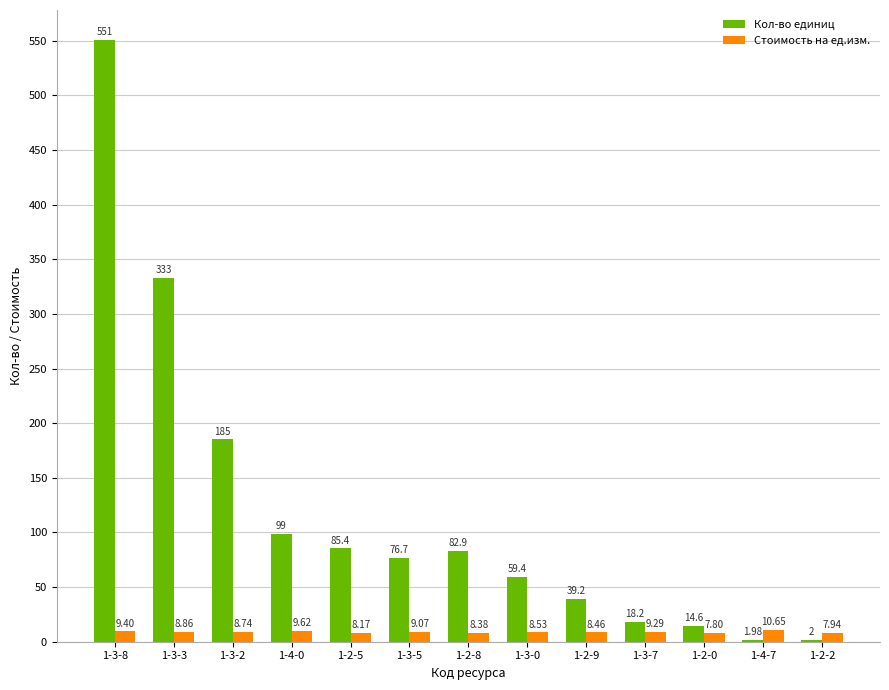

What is the label of the 11th bar from the left?

1-2-0